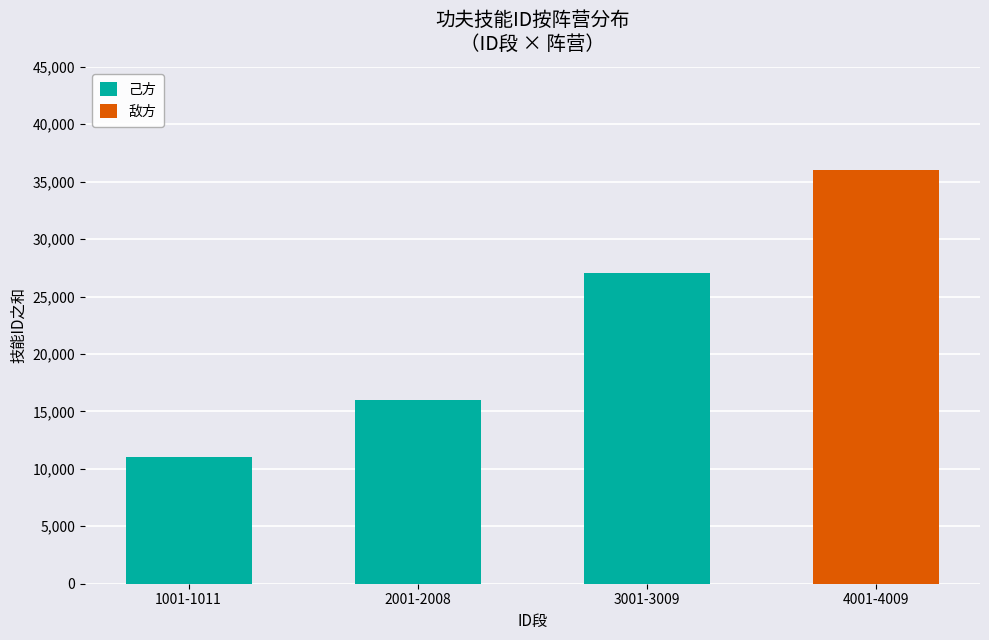

How many 己方 values are between 11066 and 27033?

3